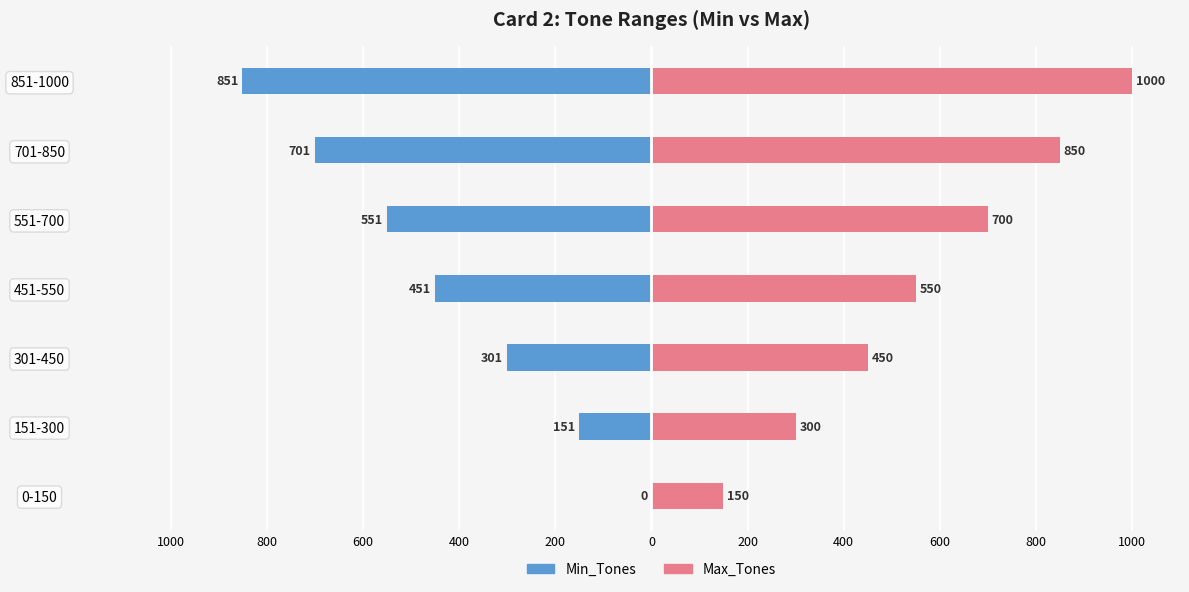

The value of Max_Tones at 551-700 is 301. True or false?

False